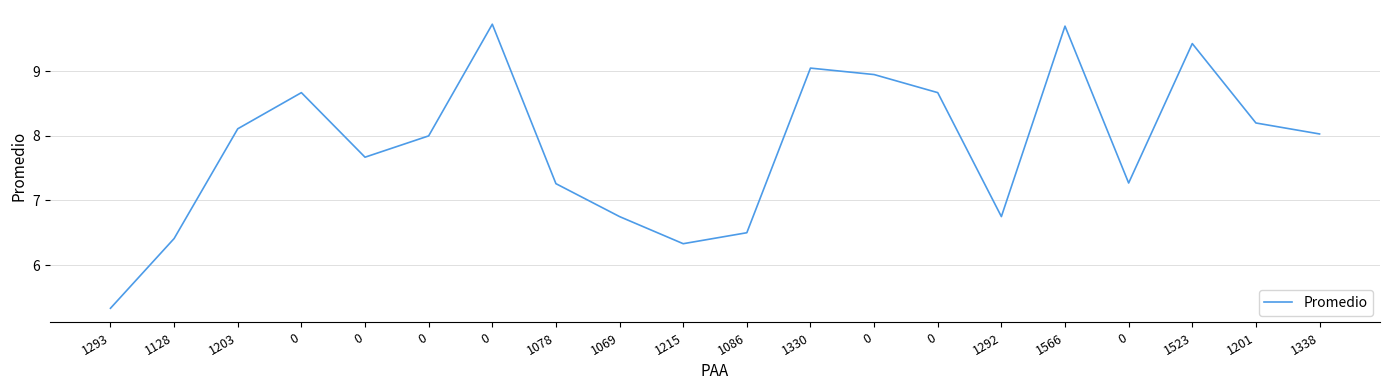

What is the change in value from 1203 to 1215?

-1.8